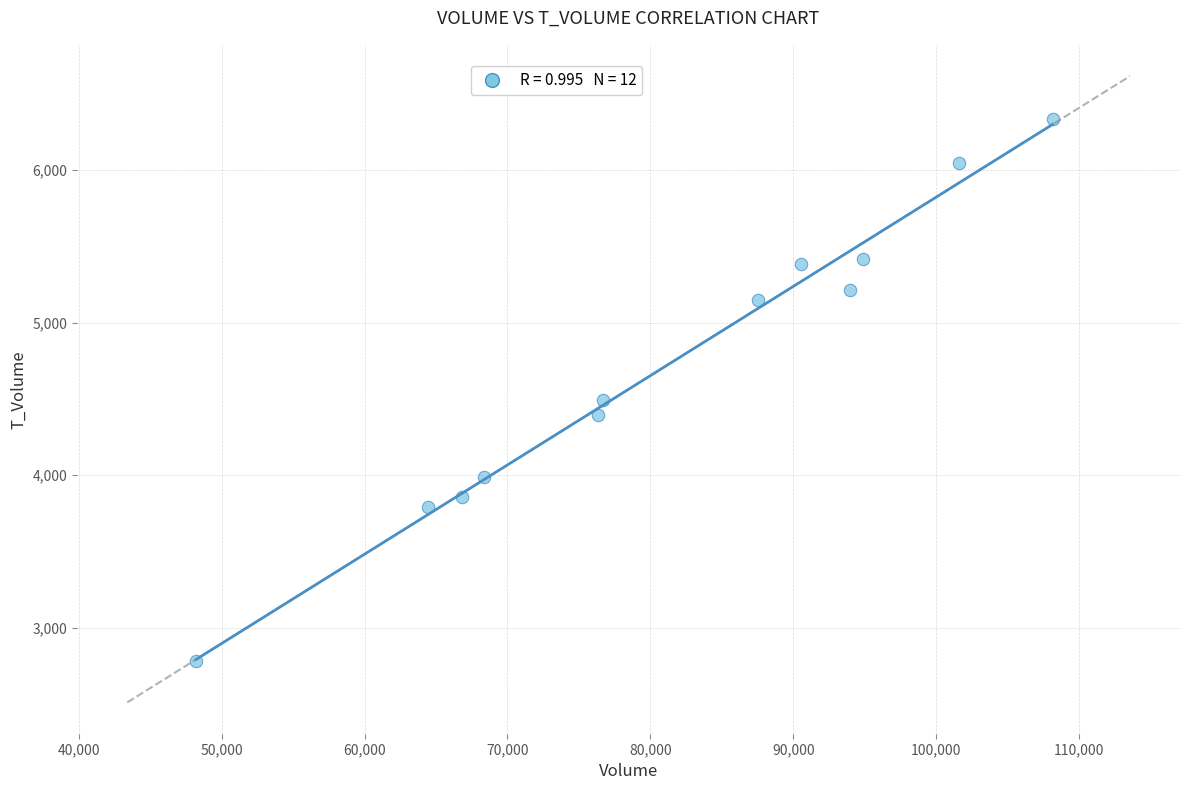

What is the range of Y values (max minus min)?

3558